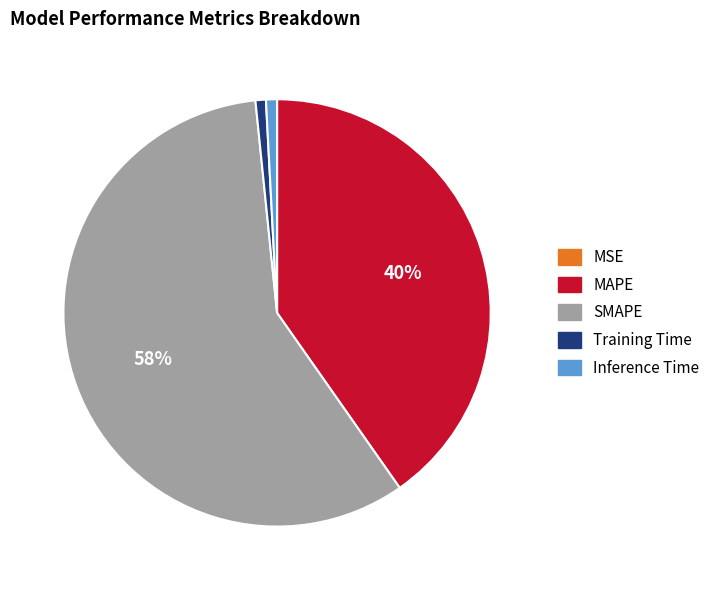

Which has a higher value, Training Time or SMAPE?

SMAPE